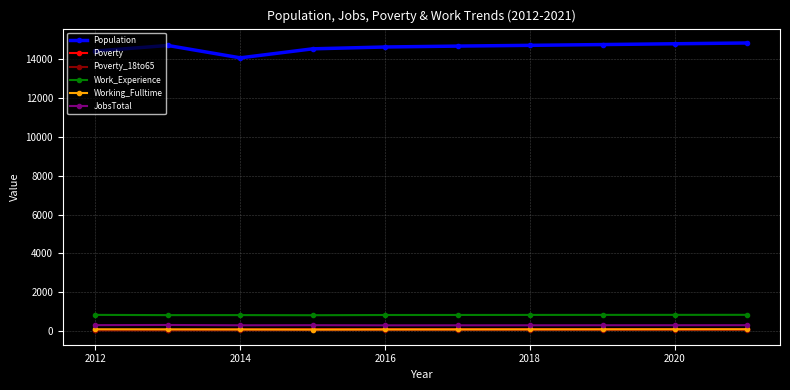

What is the lowest value of the Population series?

14064